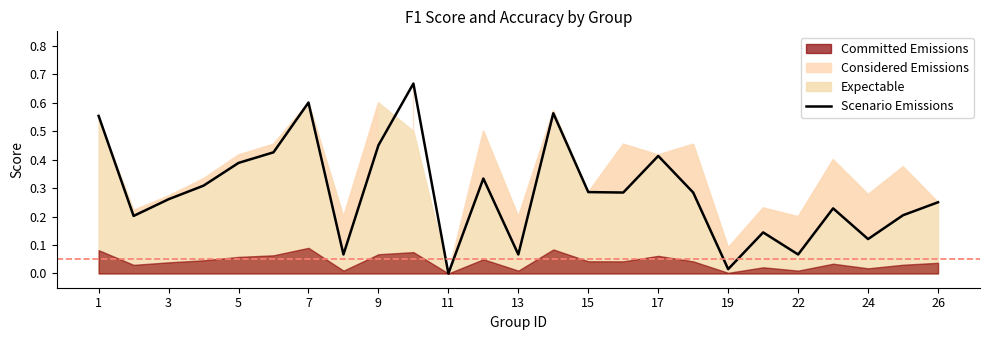

How many lines are shown in the chart?

1